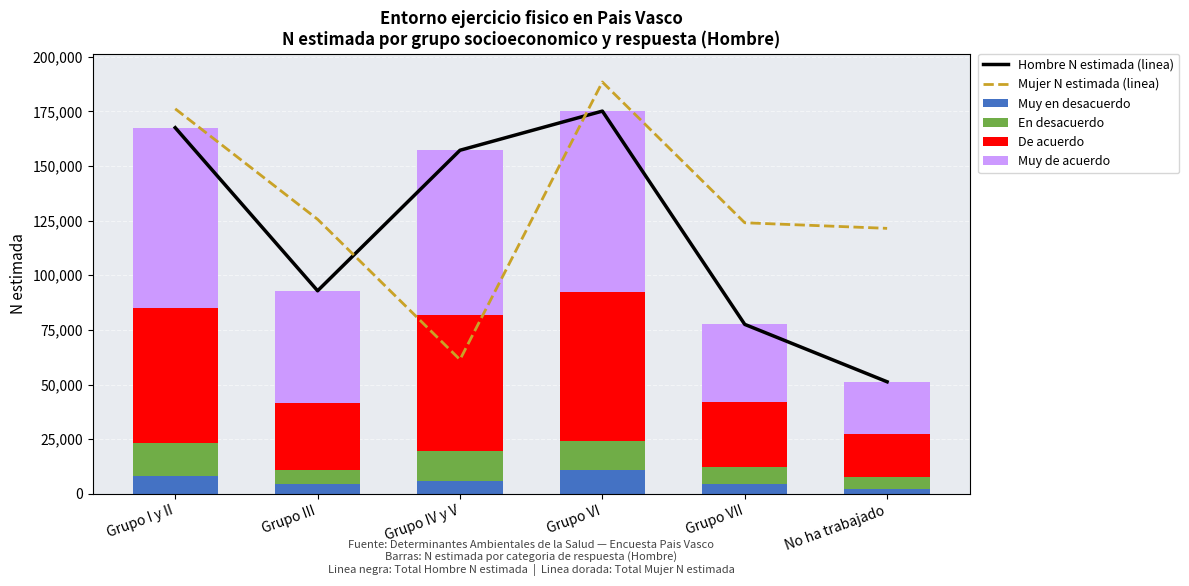

Reading left to right, extract all data points from this chart.

Hombre N estimada (linea): Grupo I y II=167499	Grupo III=92882	Grupo IV y V=157178	Grupo VI=175093	Grupo VII=77507	No ha trabajado=51246
Mujer N estimada (linea): Grupo I y II=176133	Grupo III=125585	Grupo IV y V=61374	Grupo VI=188394	Grupo VII=124003	No ha trabajado=121443
Muy en desacuerdo: Grupo I y II=8264	Grupo III=4442	Grupo IV y V=5796	Grupo VI=10757	Grupo VII=4547	No ha trabajado=1995
En desacuerdo: Grupo I y II=14945	Grupo III=6542	Grupo IV y V=13914	Grupo VI=13223	Grupo VII=7871	No ha trabajado=5837
De acuerdo: Grupo I y II=61775	Grupo III=30533	Grupo IV y V=62118	Grupo VI=68401	Grupo VII=29710	No ha trabajado=19402
Muy de acuerdo: Grupo I y II=82515	Grupo III=51365	Grupo IV y V=75350	Grupo VI=82712	Grupo VII=35380	No ha trabajado=24011